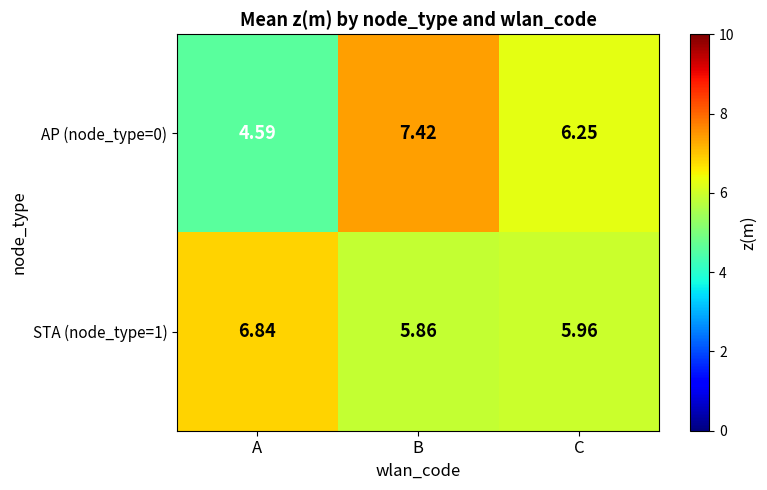

At which label is STA (node_type=1) closest to 6?

C